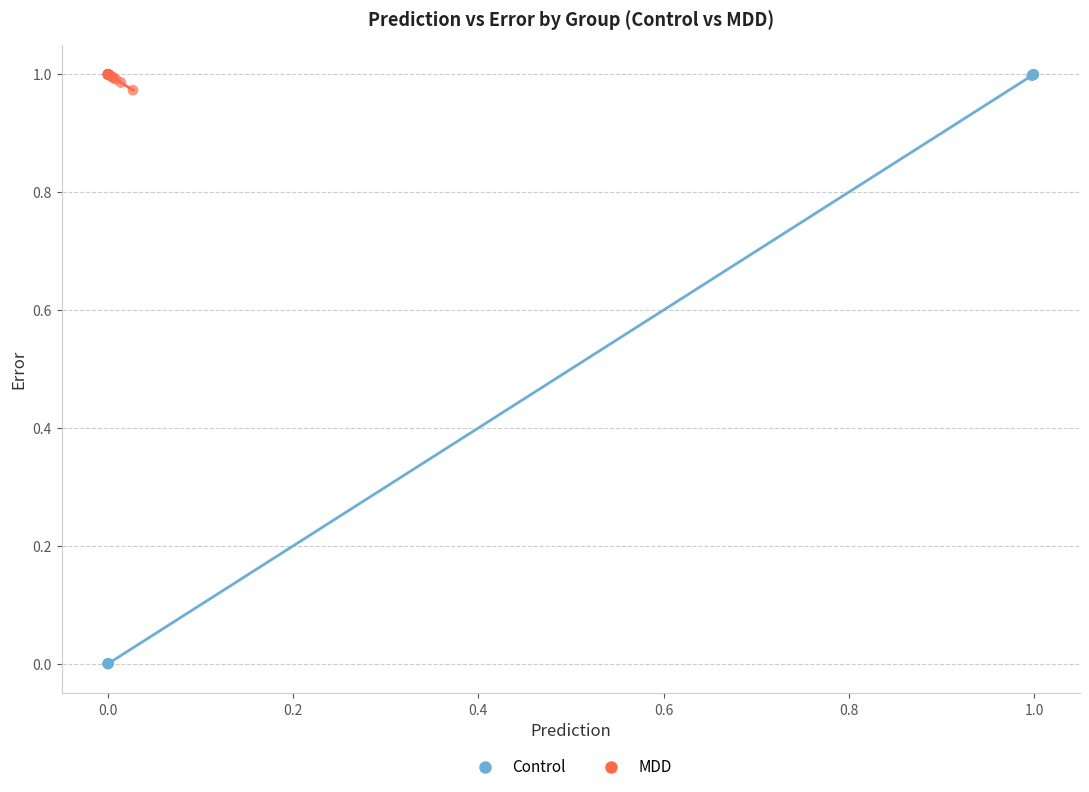

Which series has the largest Y range (max minus min)?

Control